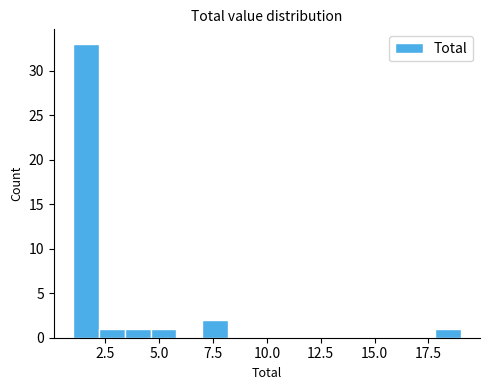

Read against the x-axis, roughly where is the centre of the tallest bar?

1.5